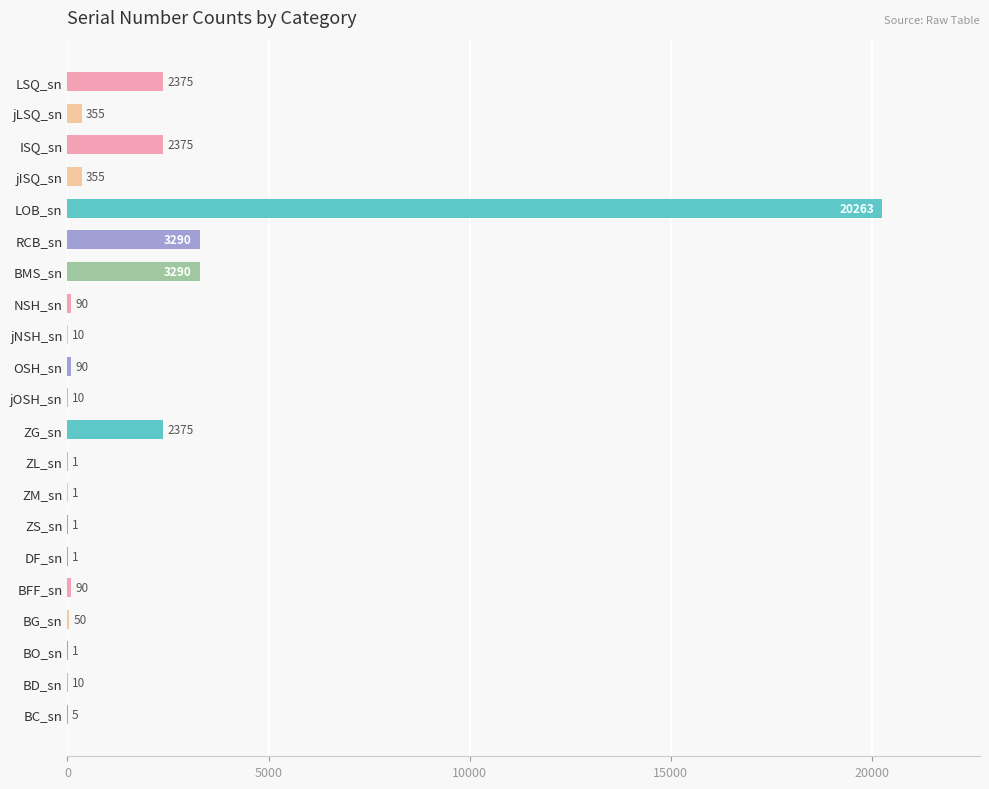

At which category does the chart reach its peak across all series?

LOB_sn